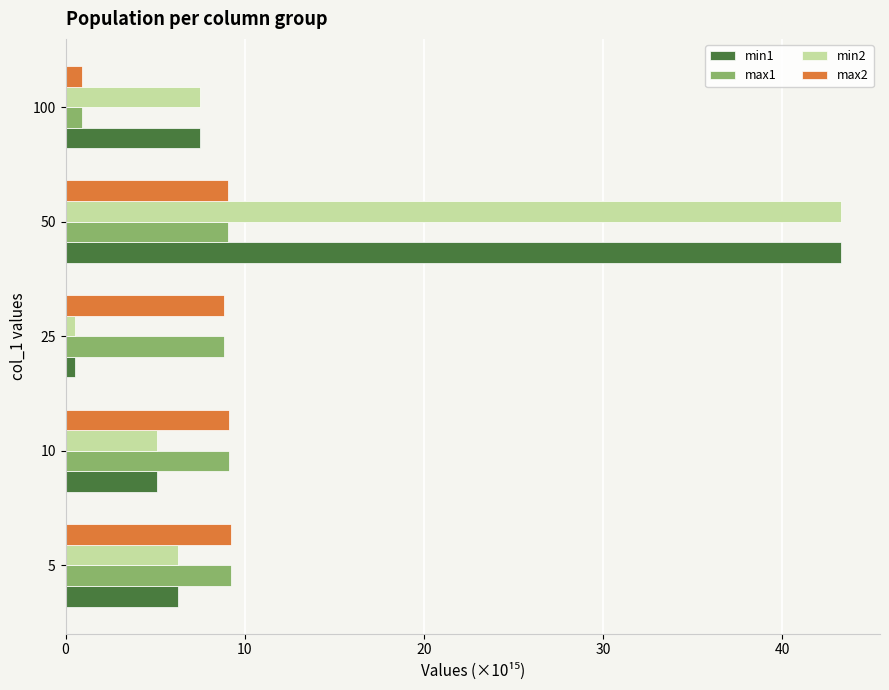

How many values in the min2 series are below 6?

2